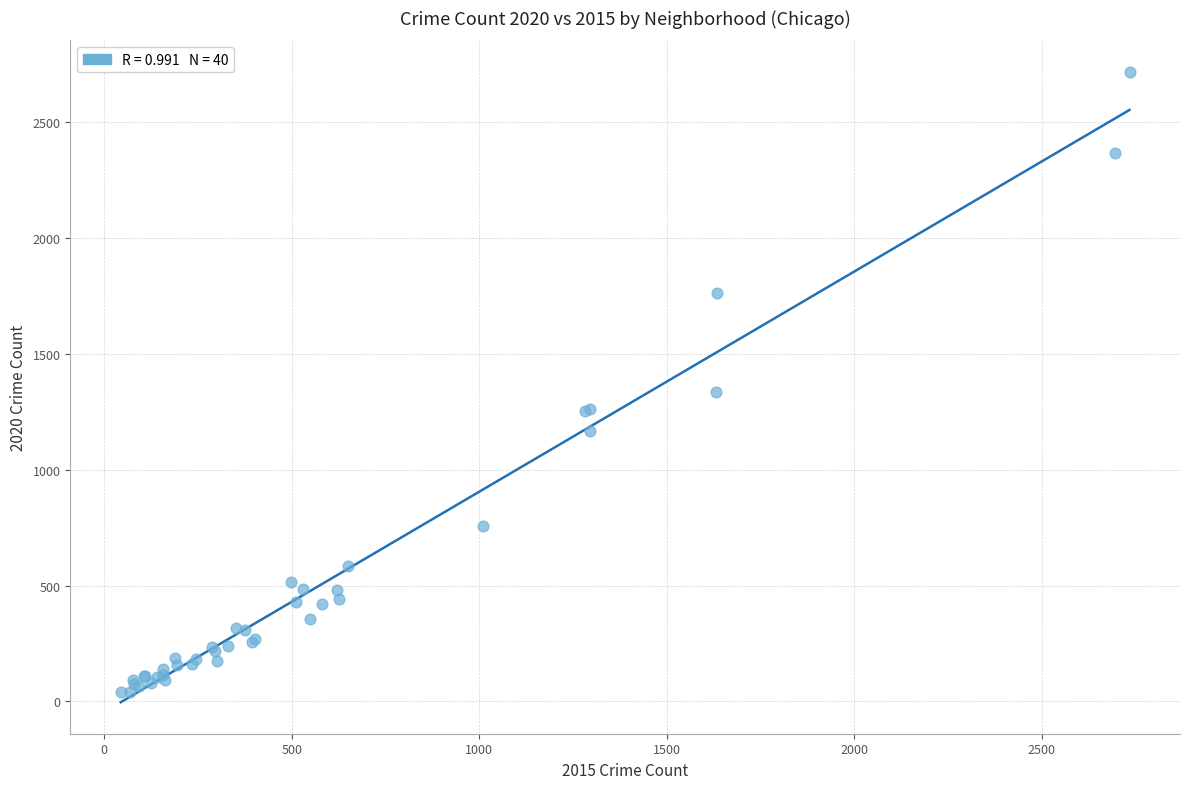

What Y value in the scatter plot is closest to 1378?

1334